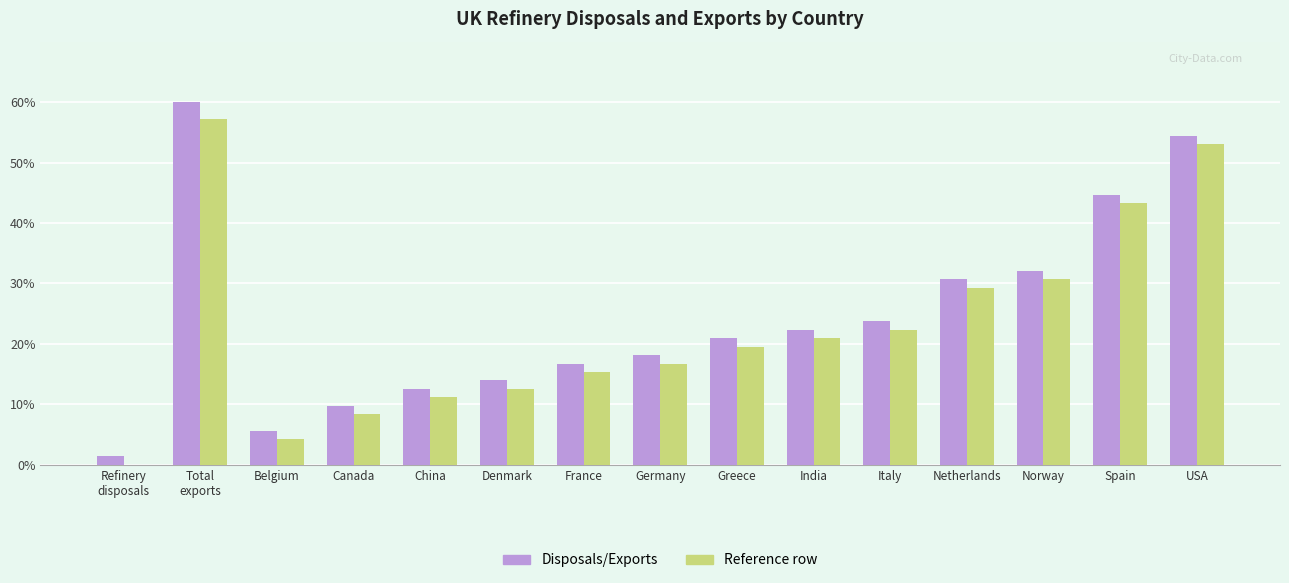

What is the spread (max minus min) of values at Denmark?

1.4